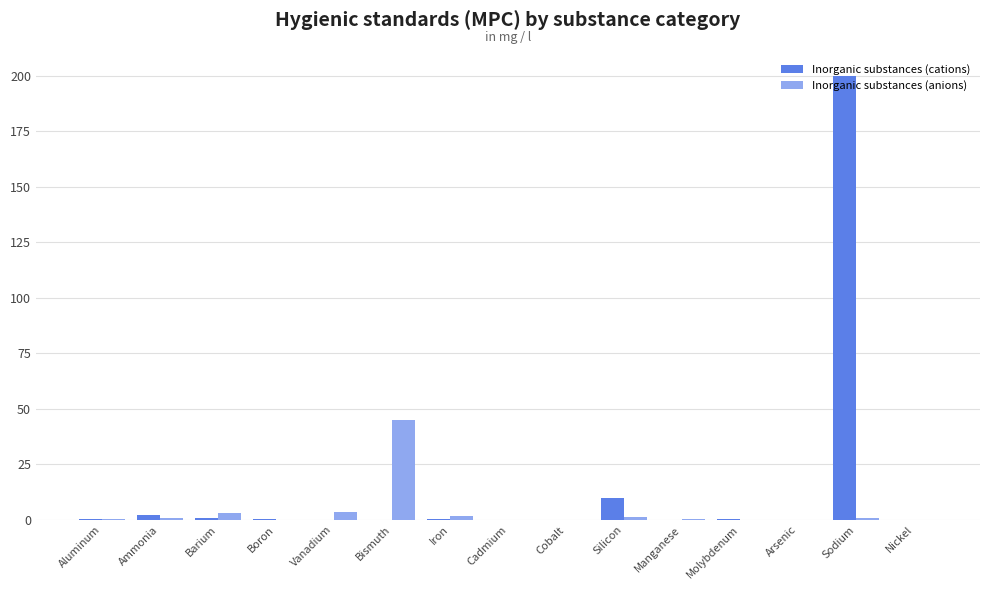

What is the total value across all series at Ammonia?

3.0